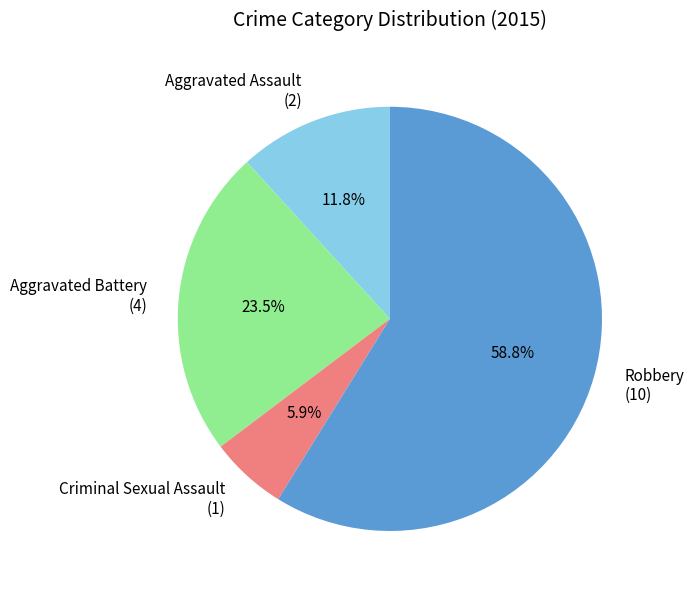

To the nearest percent, what portion does Aggravated Assault represent?

12%